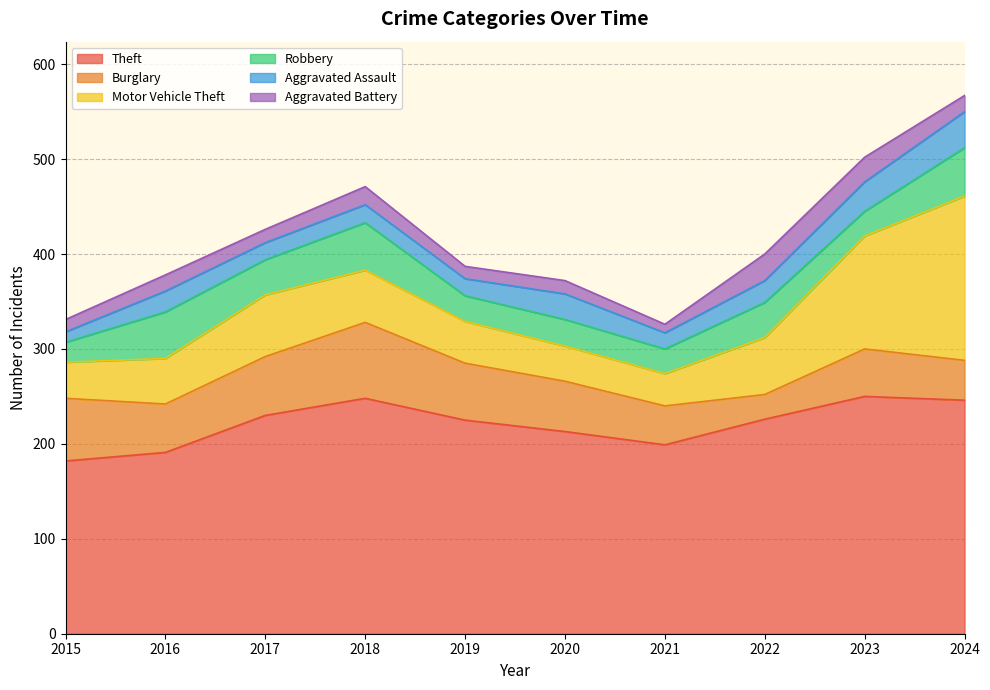

Where is the first local minimum for Motor Vehicle Theft?

2021